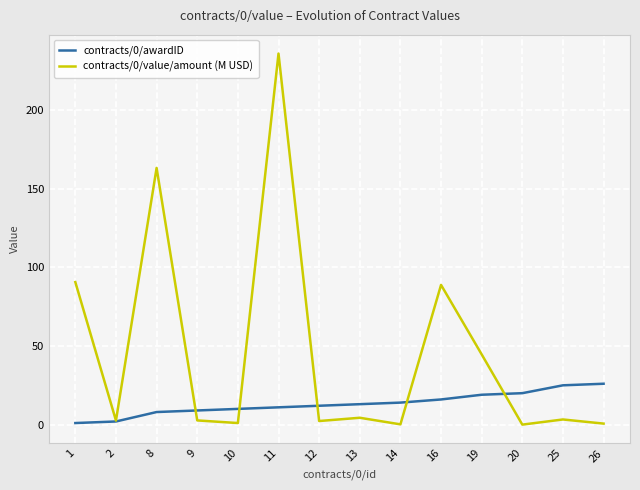

The contracts/0/value/amount (M USD) series shows 0.6 at 26. True or false?

True